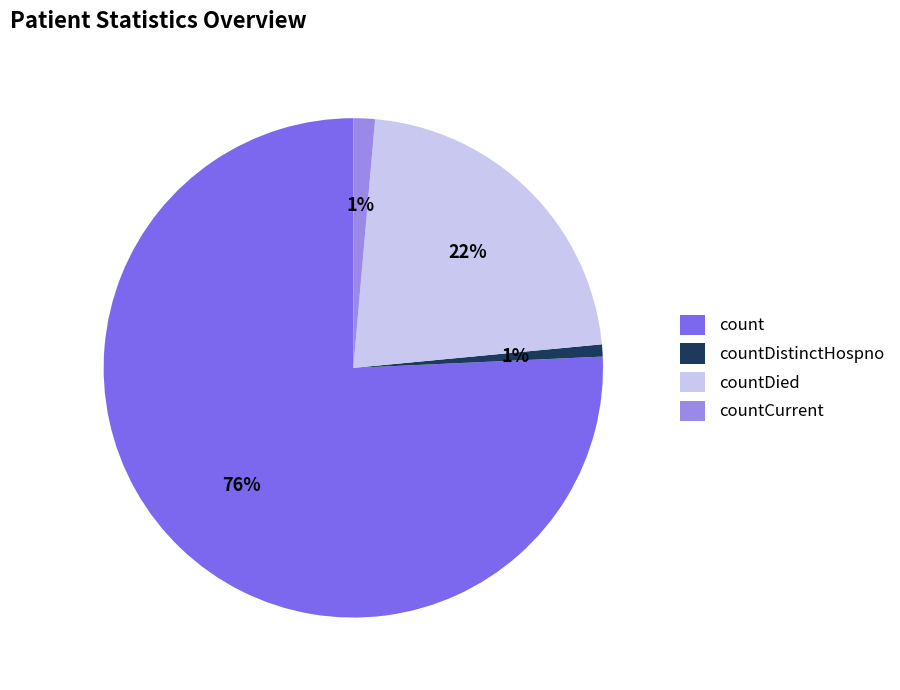

How many segments does this pie chart have?

4